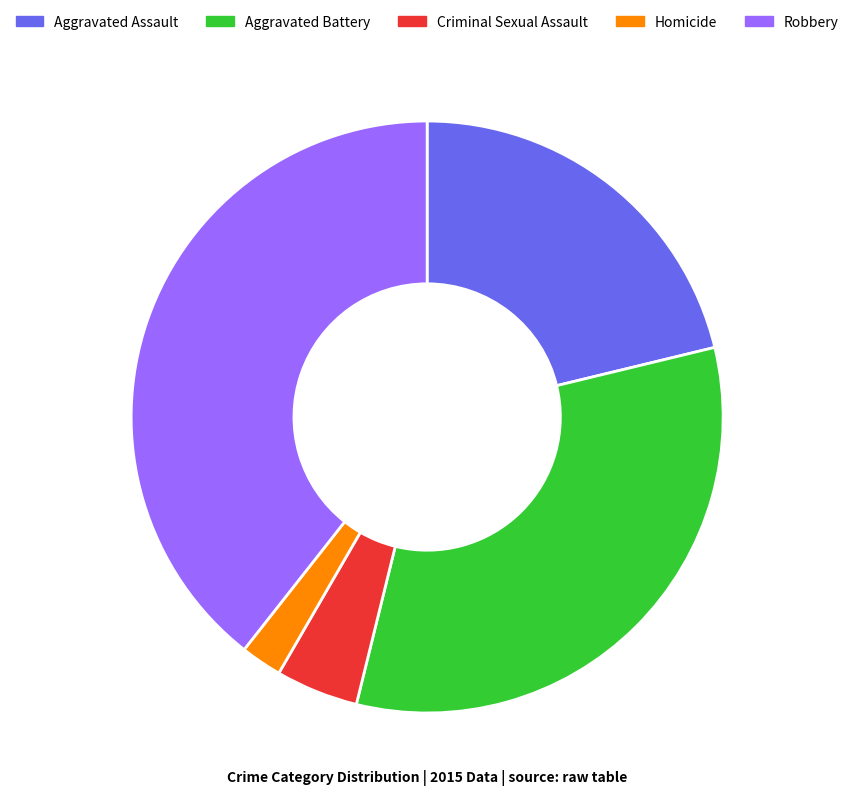

True or false: Robbery accounts for 39% of the total.

True